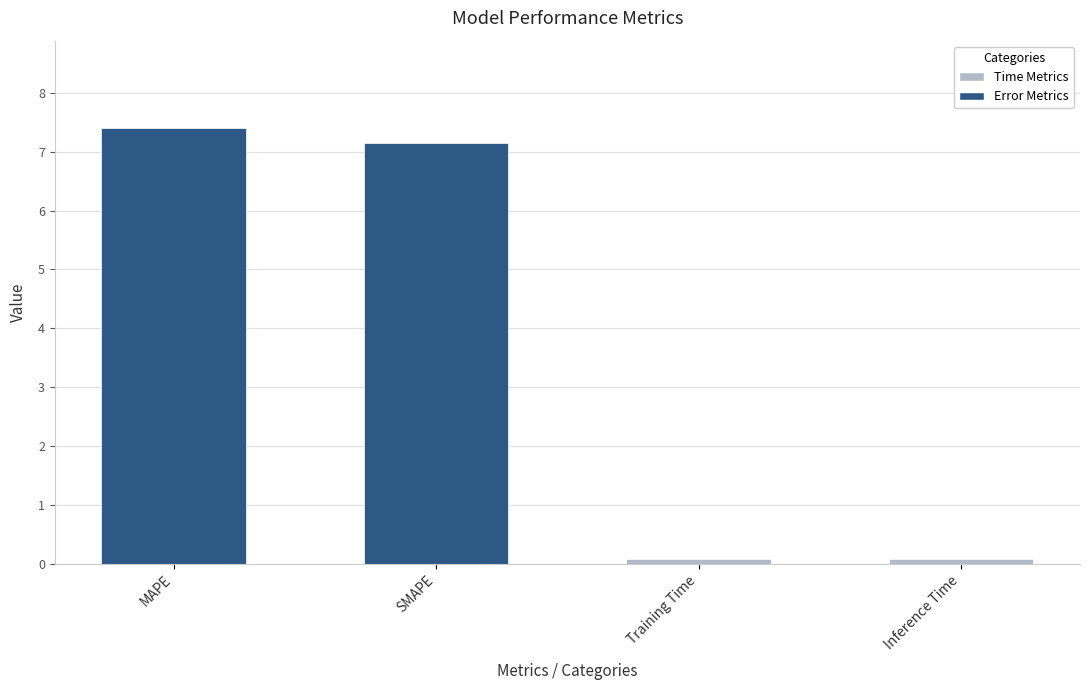

Is it true that the value at SMAPE is 2.1?

False